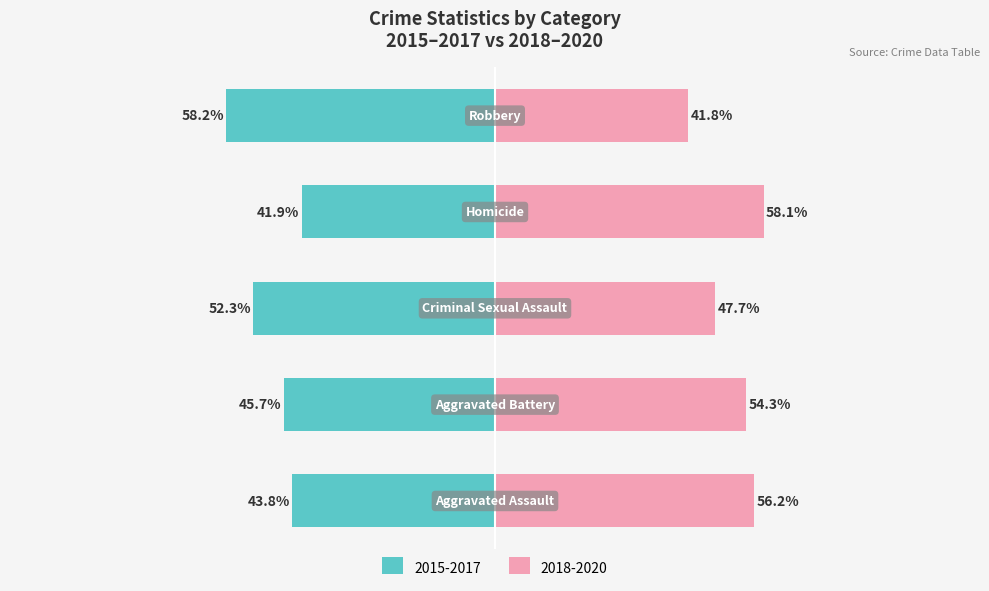

How many groups of bars are there?

5